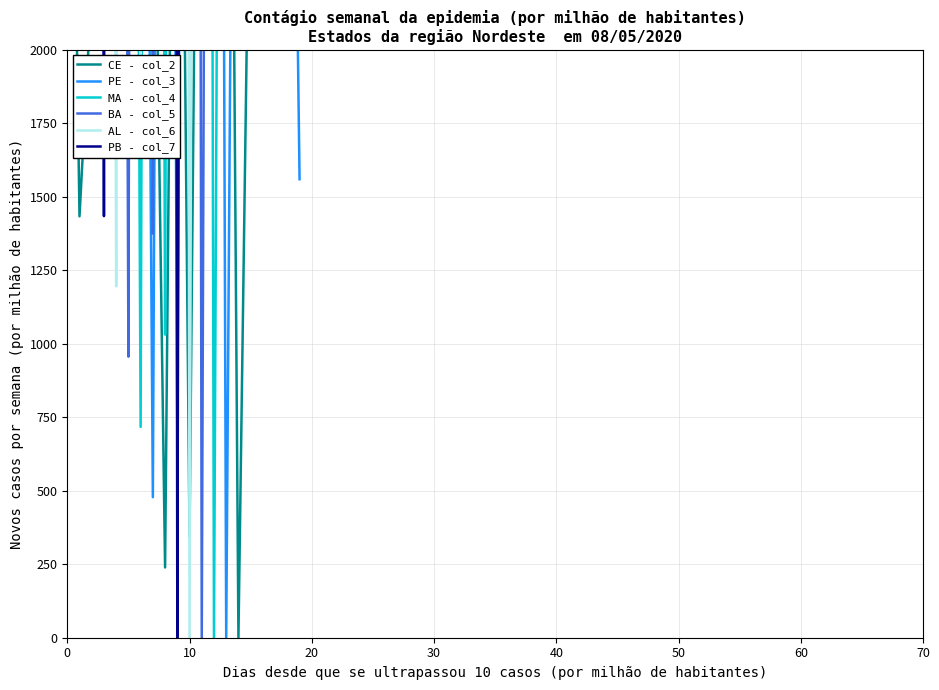

True or false: BA - col_5 has a value of 1876.3 at 70.

False